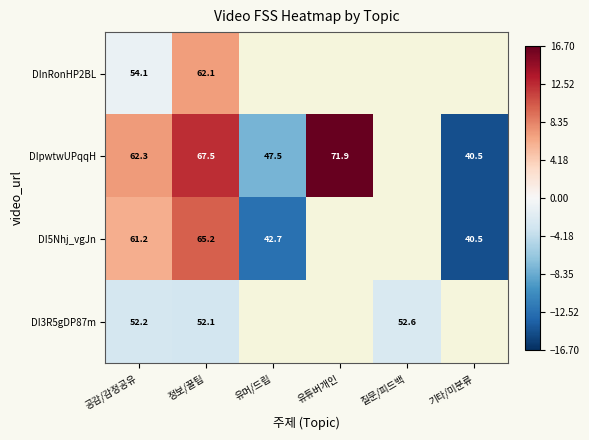

Is the value of DI5Nhj_vgJn at 공감/감정공유 greater than the value of DIpwtwUPqqH at 공감/감정공유?

No